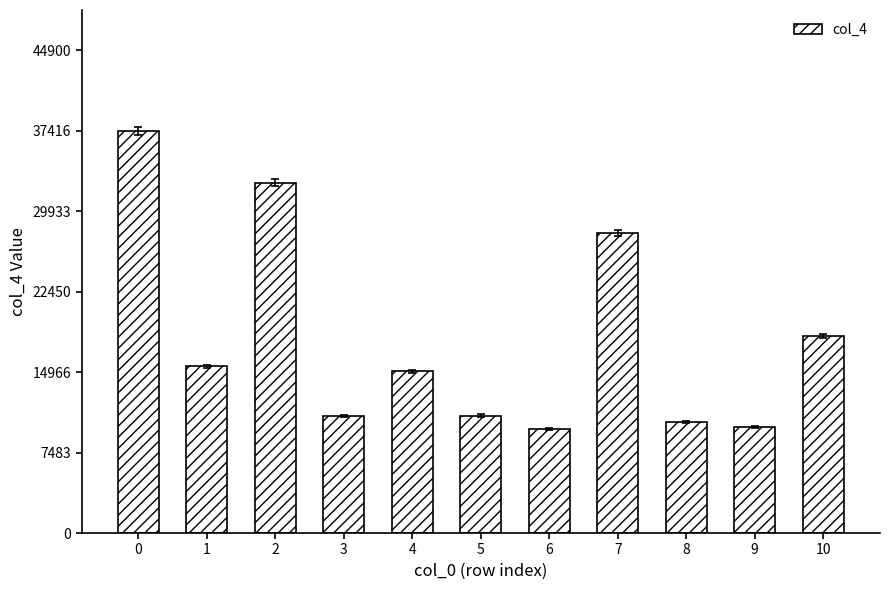

Is it true that the value at 9 is 9875?

True